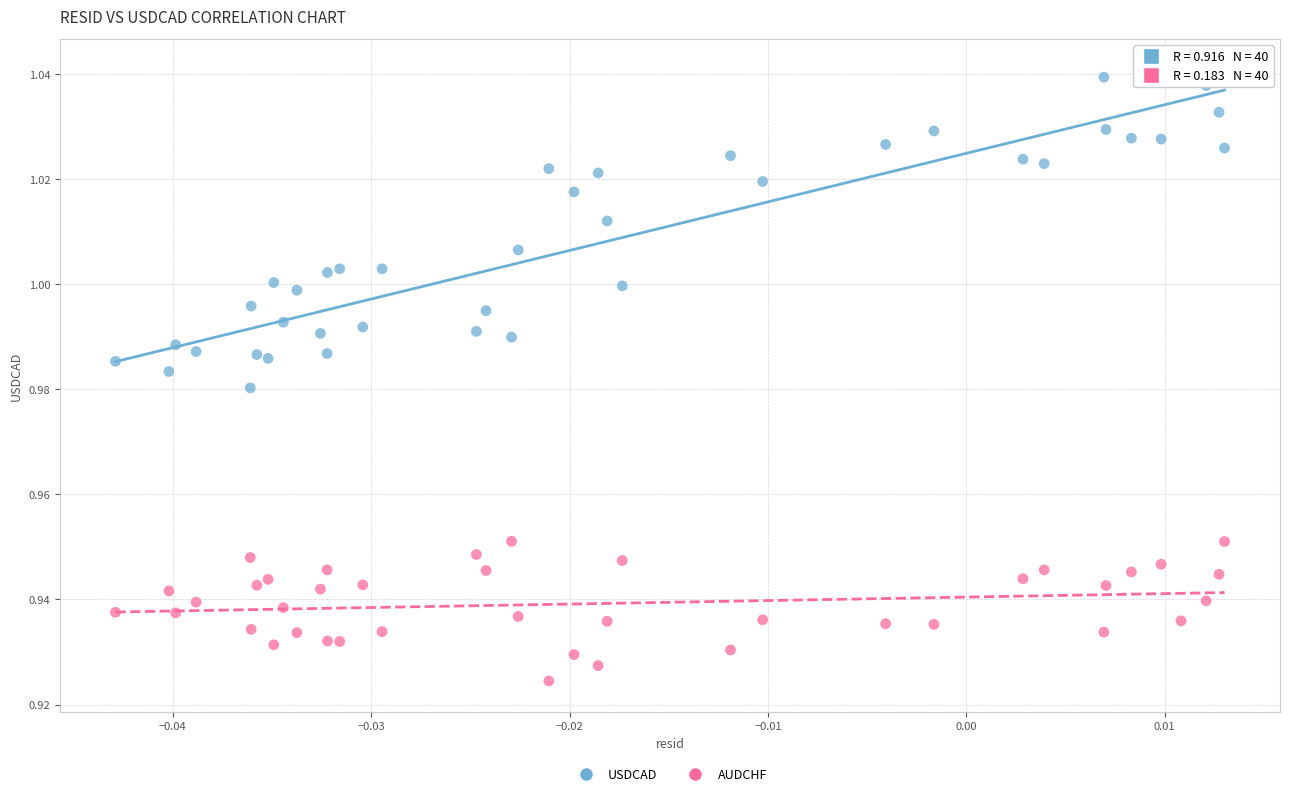

Which series contains the highest Y value?

USDCAD